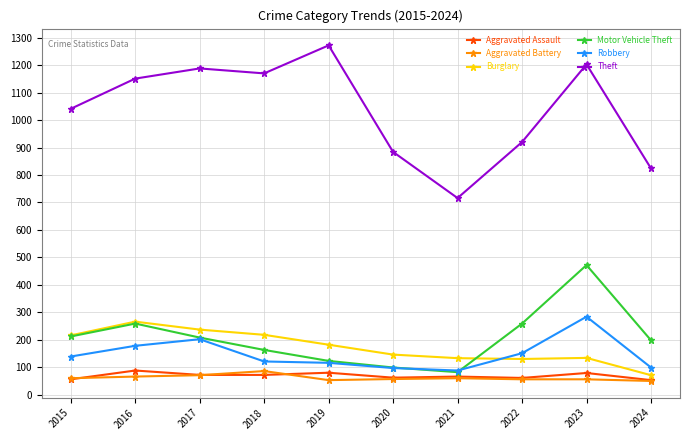

What is the difference between the highest and lowest values at 2016?

1085